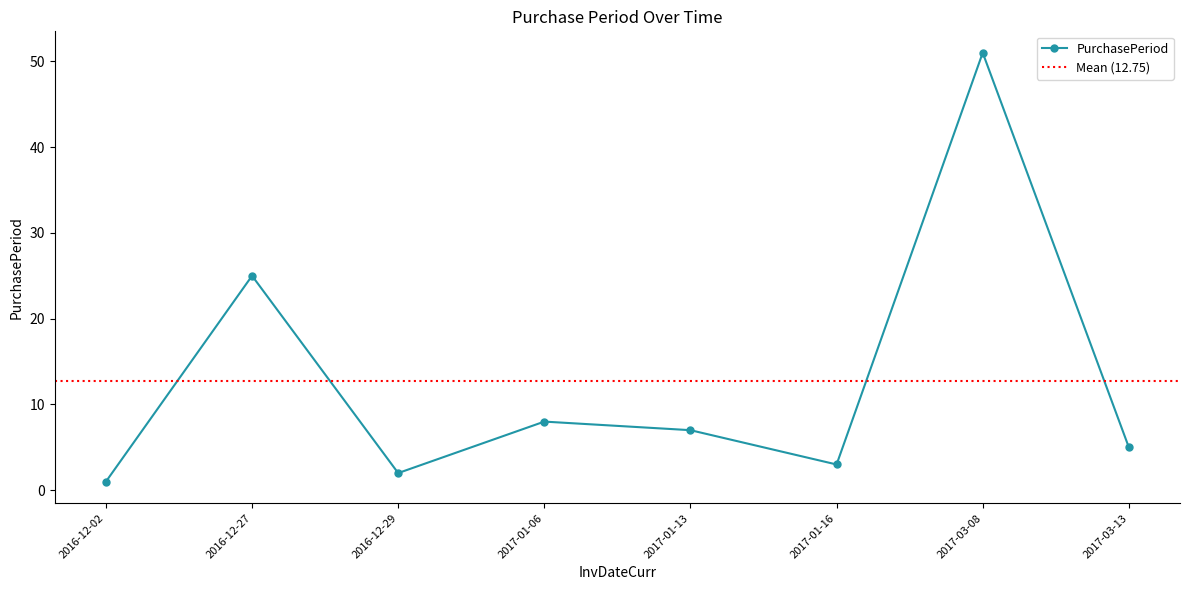

How many values are below 7?

4